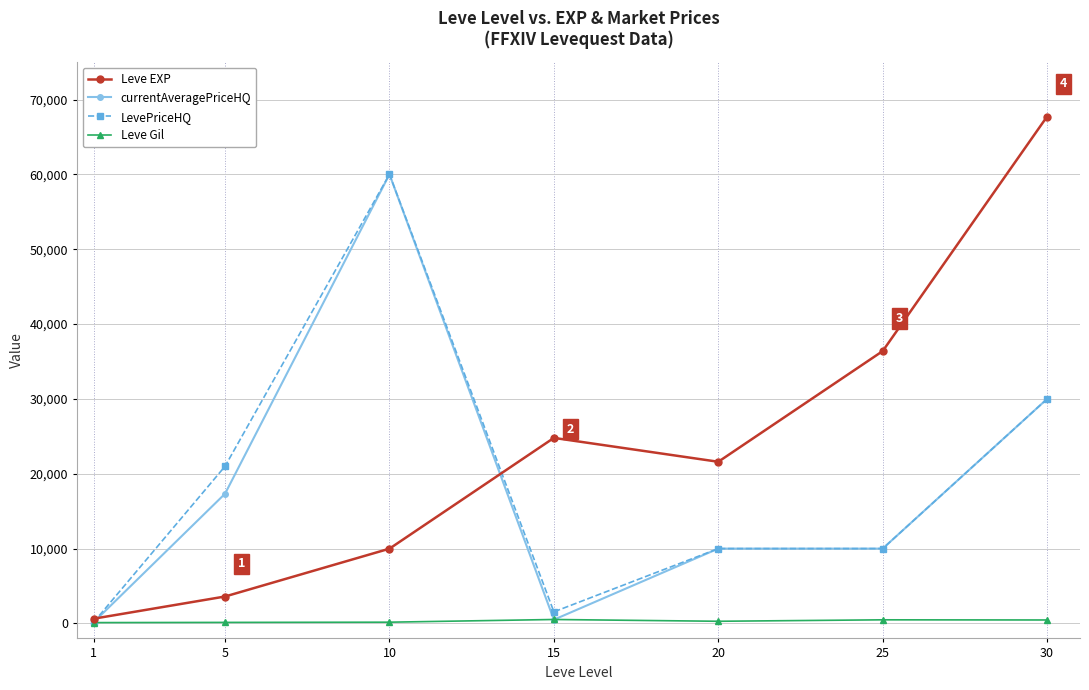

At which category does LevePriceHQ reach its first local peak?

10